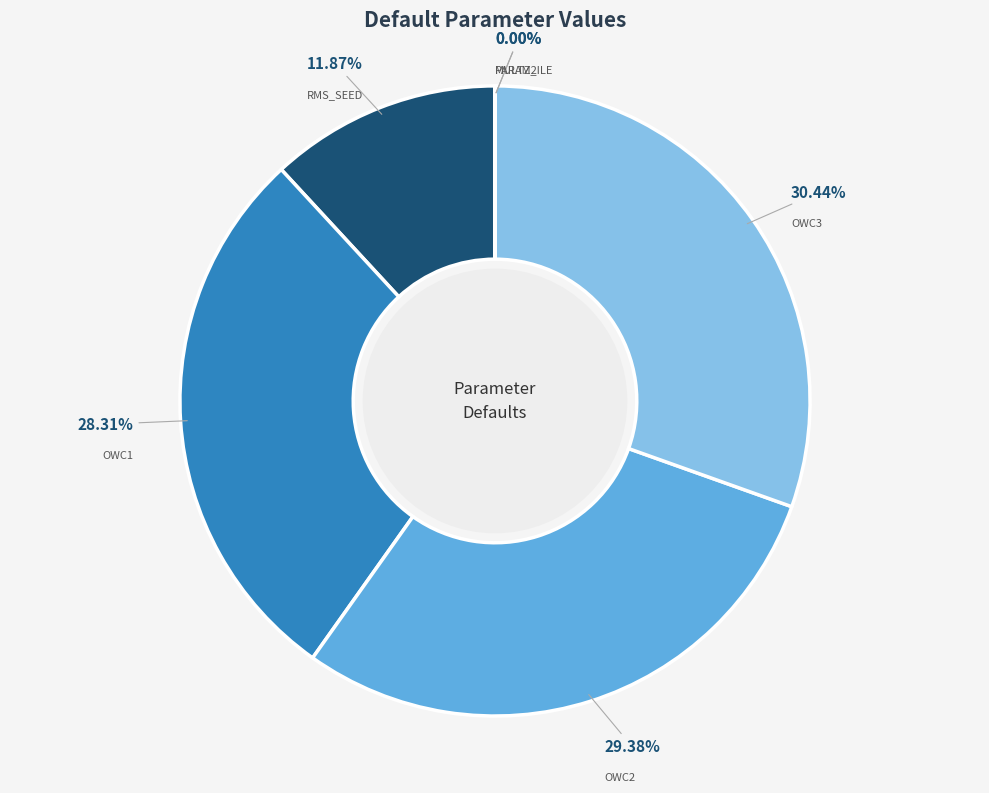

What is the ratio of the value at OWC1 to the value at OWC3?

0.9